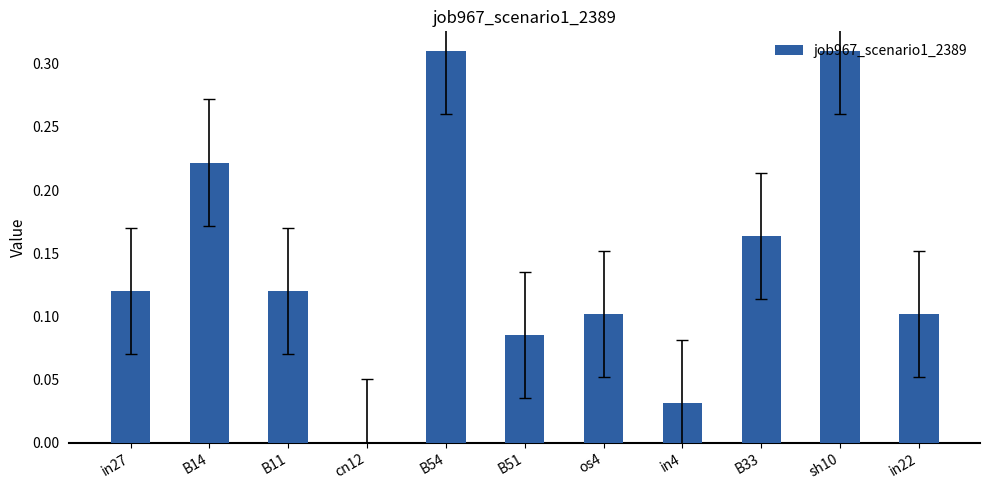

The chart shows a value of 0.1 at in27. True or false?

True